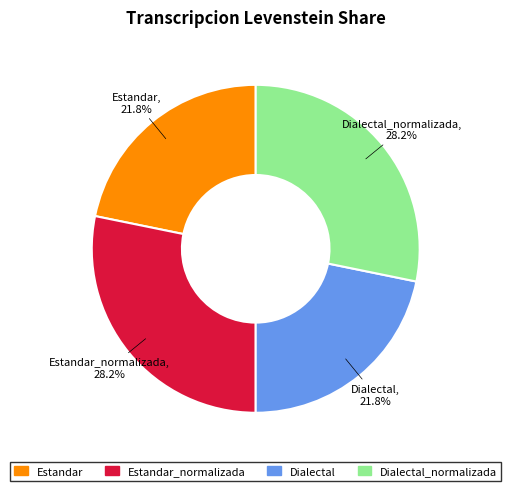

Does any single category account for the majority?

No